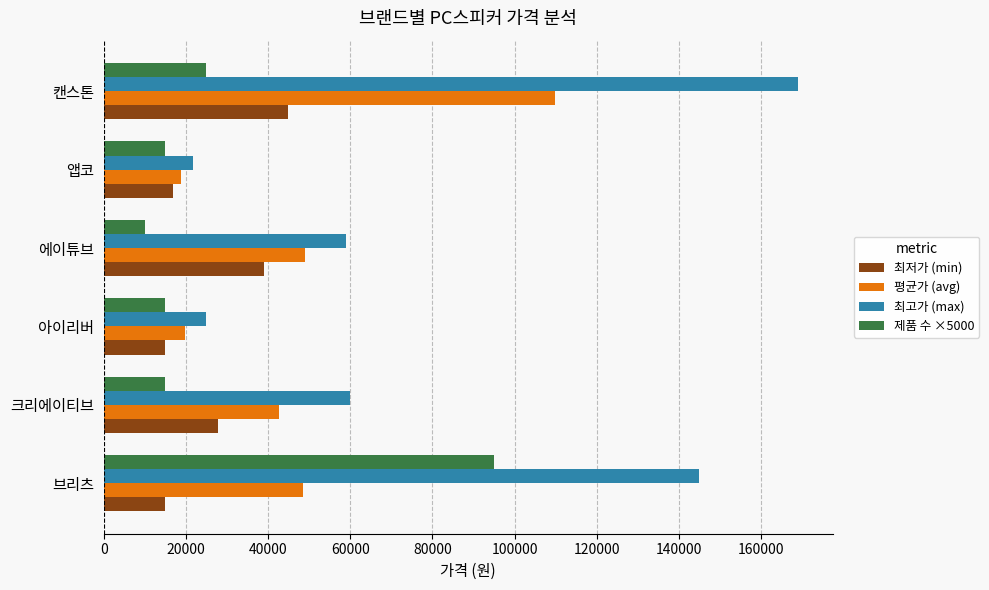

True or false: 제품 수 ×5000 has a value of 58761 at 브리츠.

False